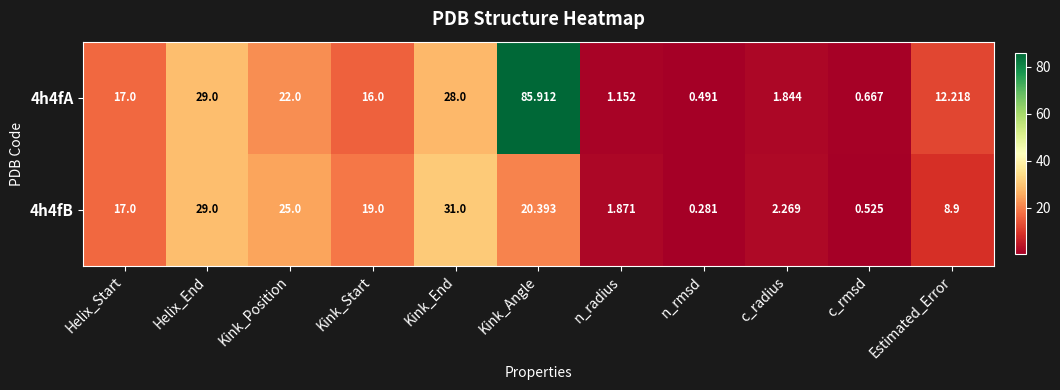

What is the total value across all series at Estimated_Error?

21.1